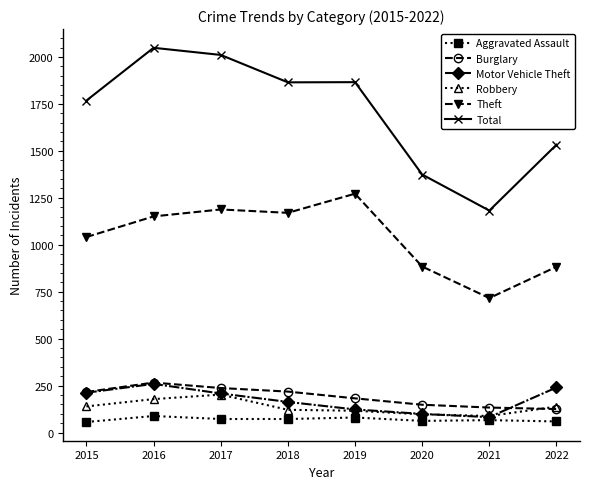

What is the highest value of the Burglary series?

266